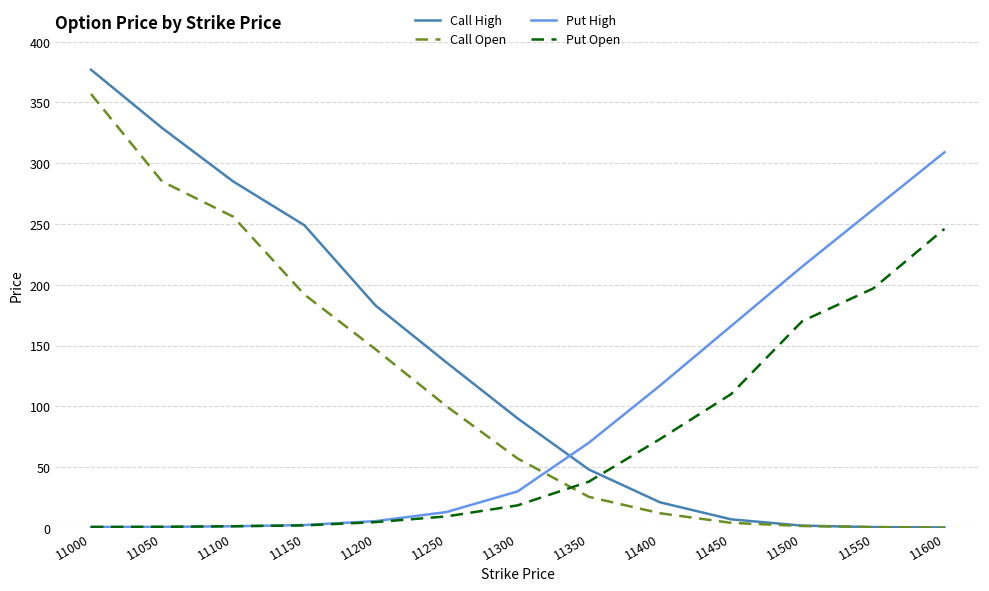

Which series has the widest spread of values?

Call High